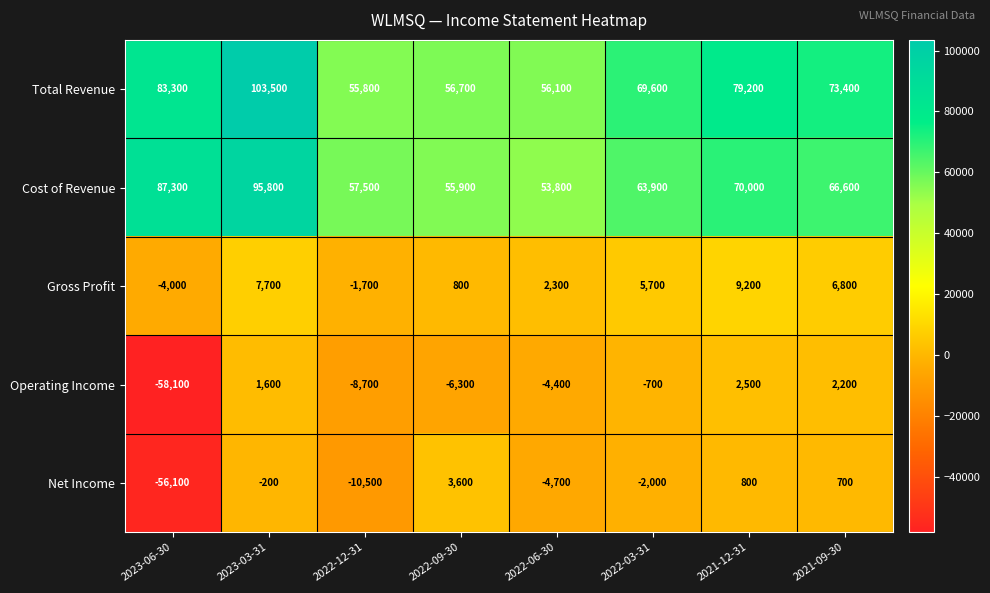

At 2023-06-30, list the series in order from smallest to largest.

Operating Income, Net Income, Gross Profit, Total Revenue, Cost of Revenue